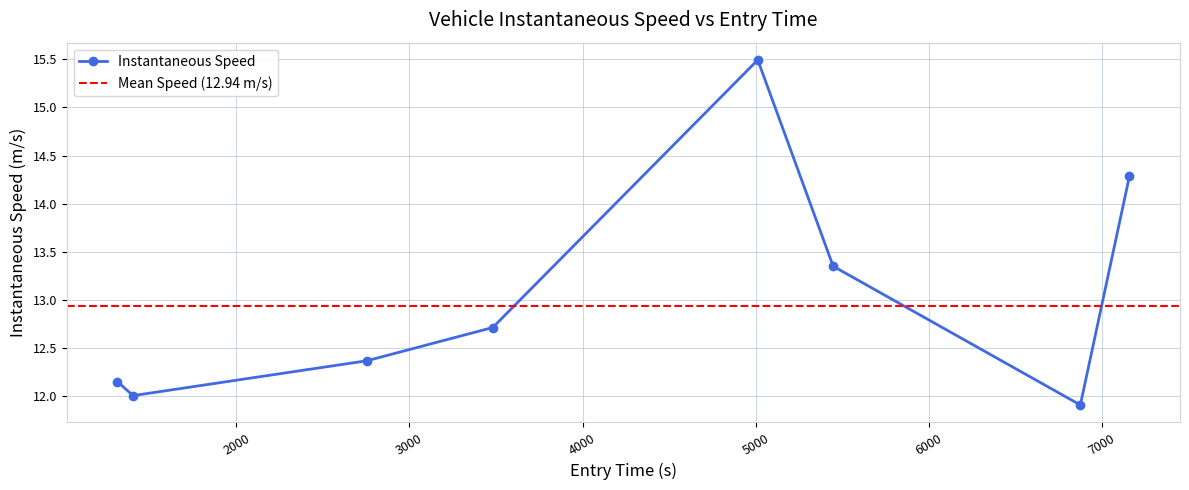

What is the lowest value of the Instantaneous Speed series?

11.9